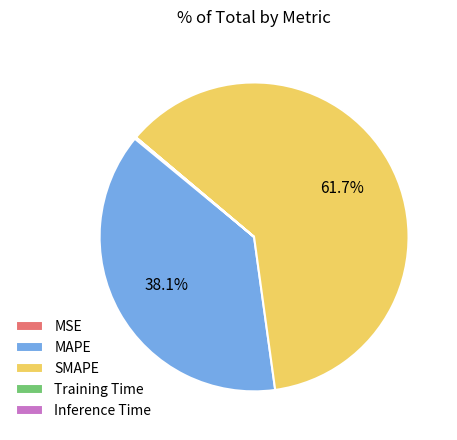

The MAPE slice represents 45% of the pie. True or false?

False